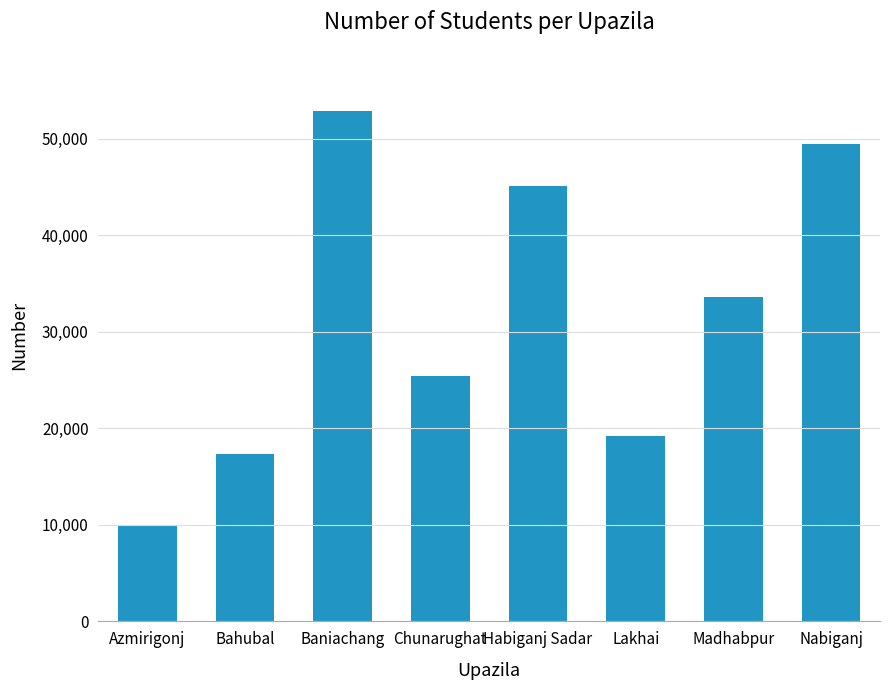

Which category has the highest value across all series?

Baniachang